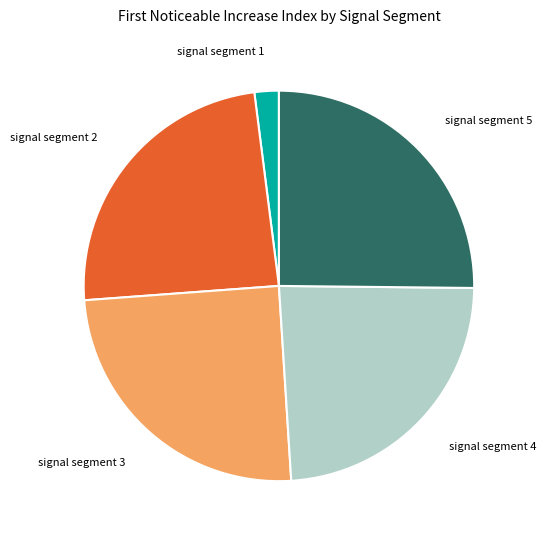

Is there a majority slice in this chart?

No